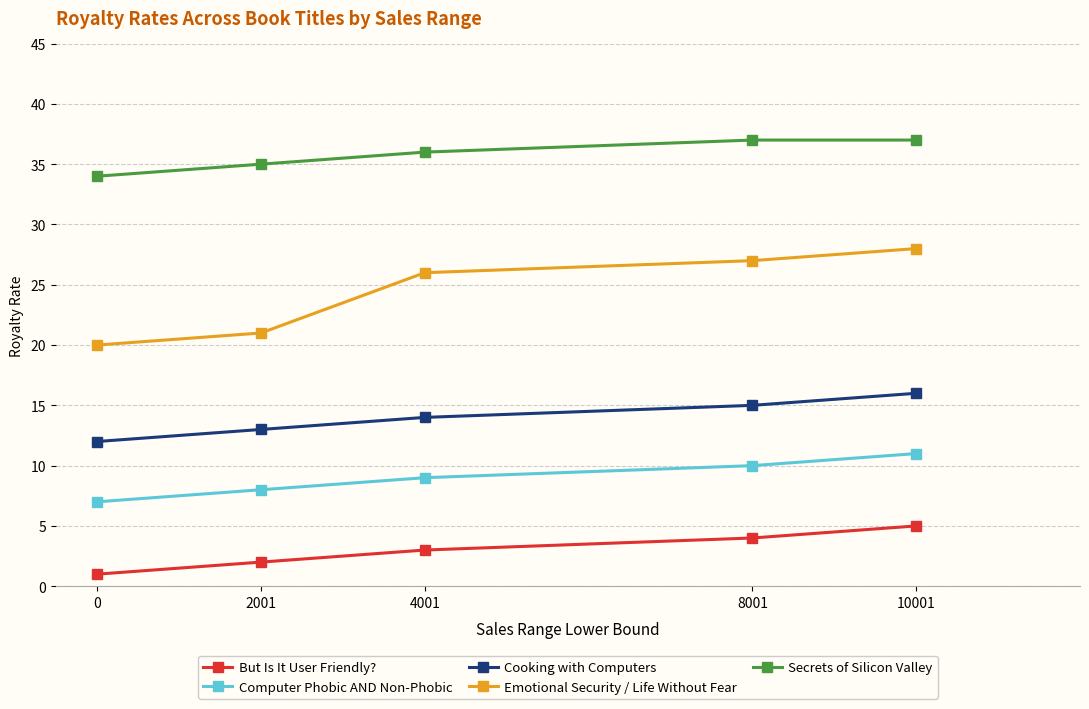

The Cooking with Computers series shows 8 at 10001. True or false?

False